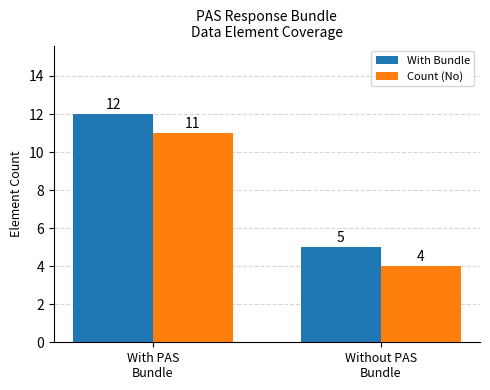

List the labels in order of Count (No) value, smallest first.

Without PAS
Bundle, With PAS
Bundle